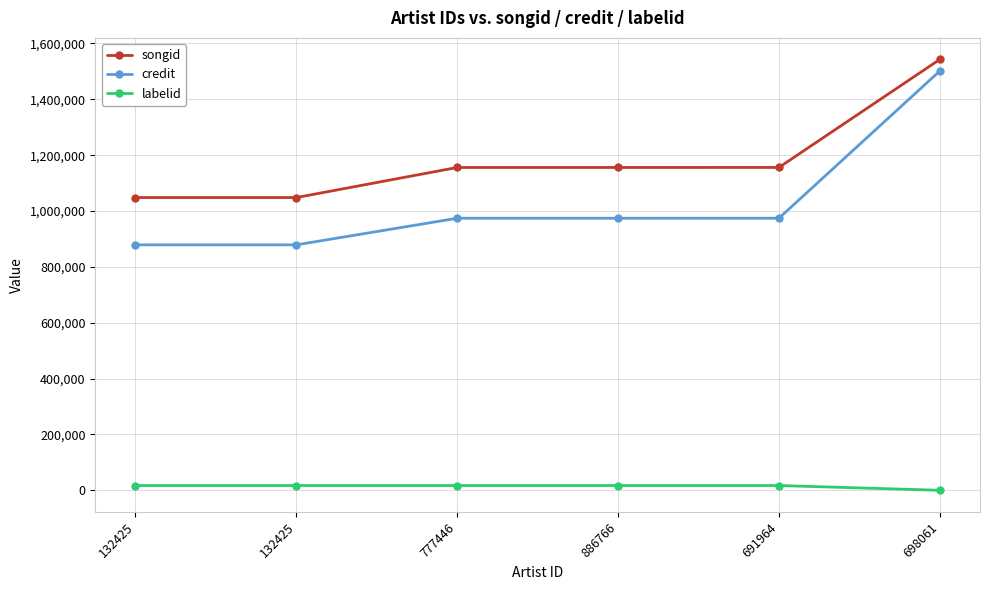

The value of songid at 132425 is 1471557. True or false?

False